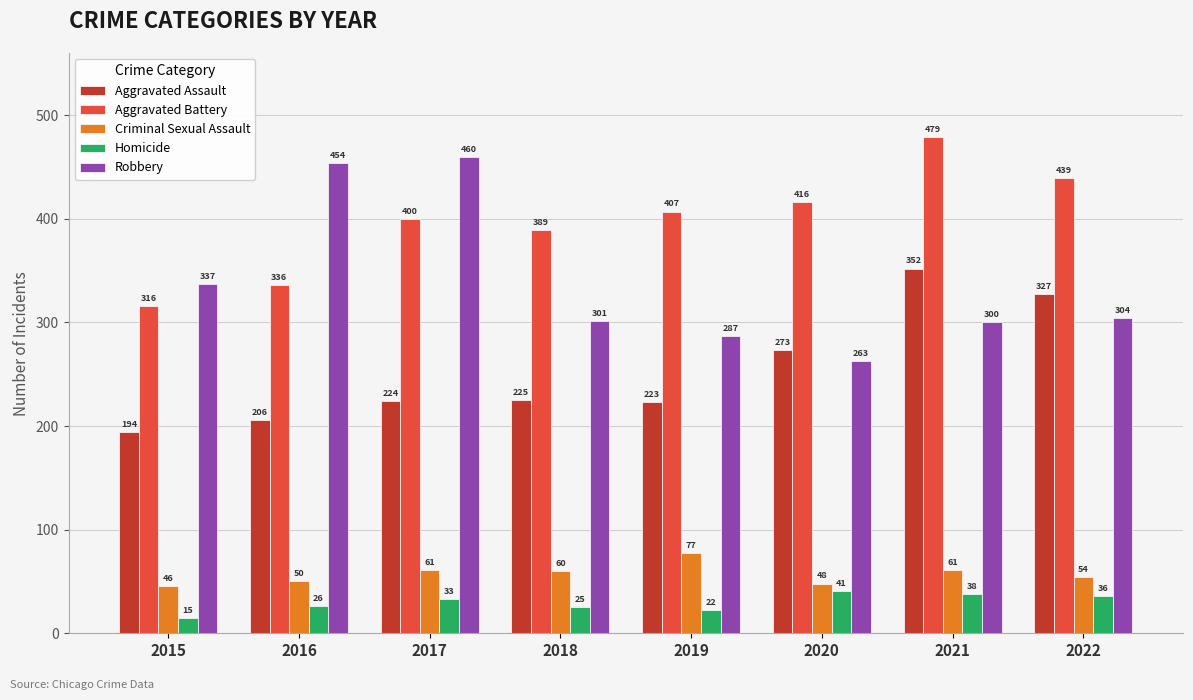

Is the value of Robbery at 2022 greater than the value of Criminal Sexual Assault at 2021?

Yes